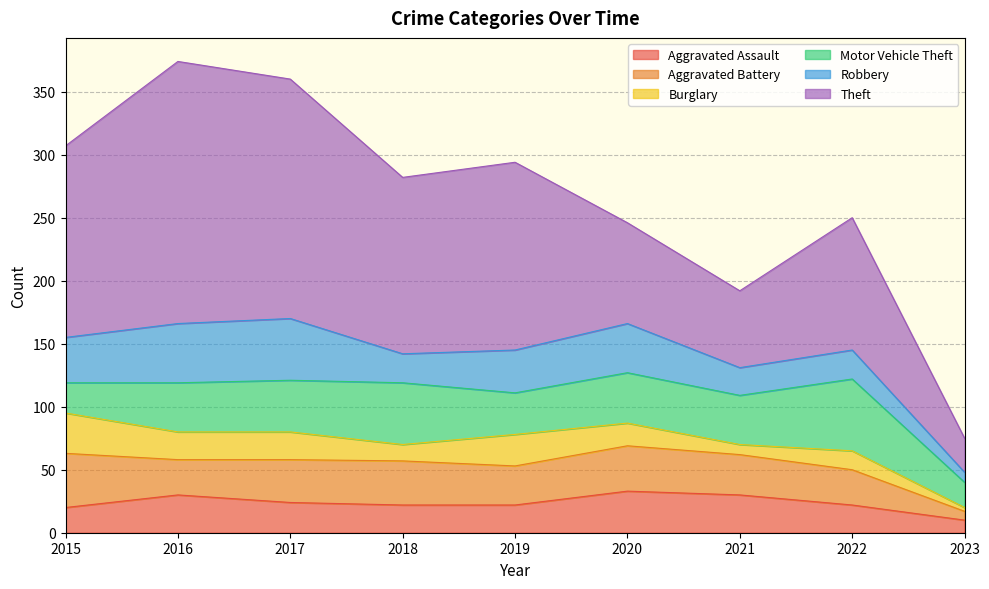

Reading left to right, extract all data points from this chart.

Aggravated Assault: 20	30	24	22	22	33	30	22	10
Aggravated Battery: 43	28	34	35	31	36	32	28	7
Burglary: 32	22	22	13	25	18	8	15	3
Motor Vehicle Theft: 24	39	41	49	33	40	39	57	20
Robbery: 36	47	49	23	34	39	22	23	8
Theft: 152	208	190	140	149	80	61	105	27